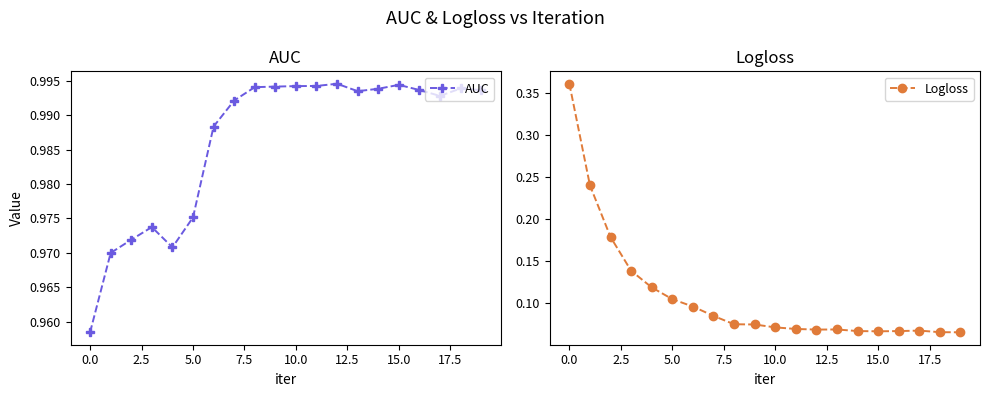

True or false: AUC and Logloss intersect in this chart.

False